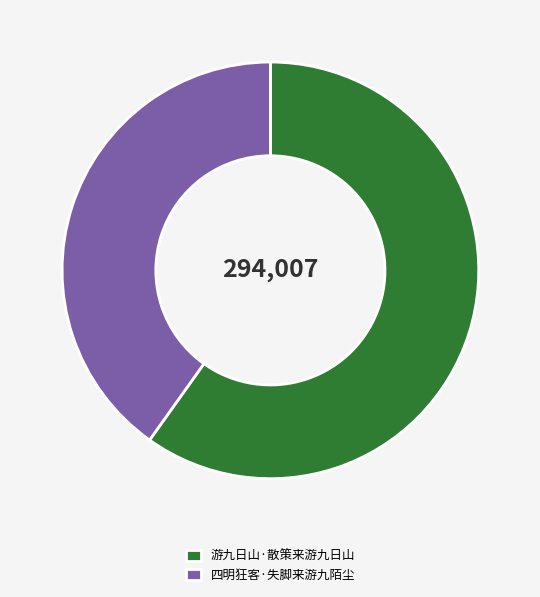

Rank the categories by value from highest to lowest.

游九日山·散策来游九日山, 四明狂客·失脚来游九陌尘